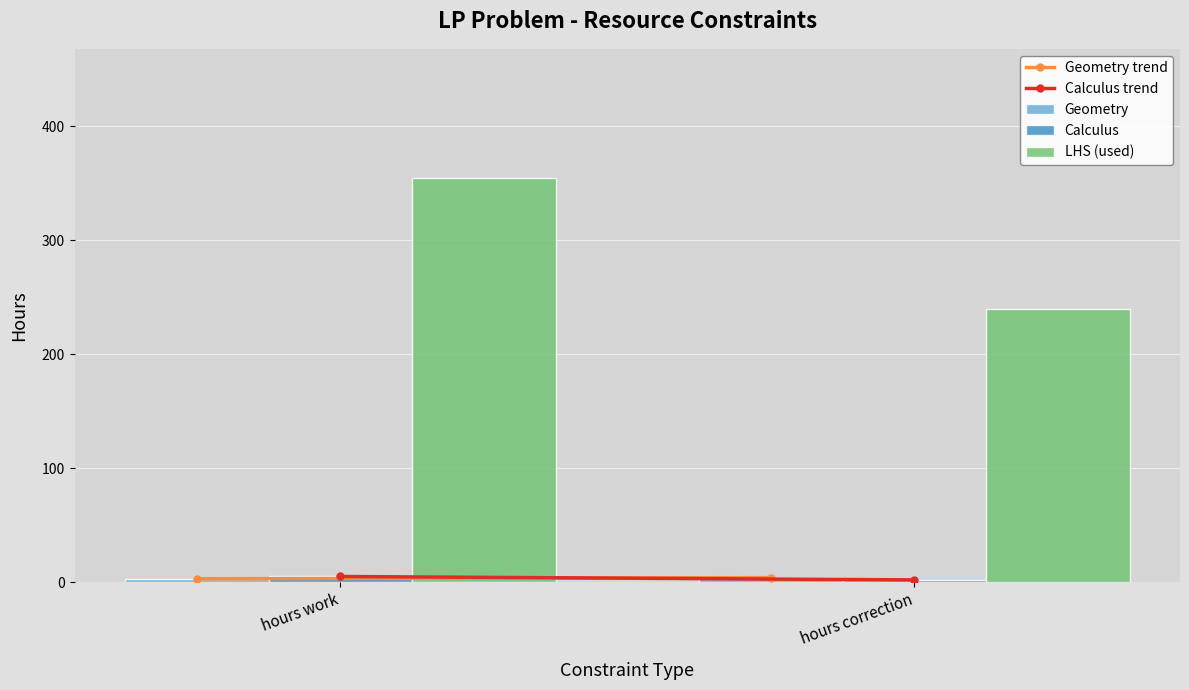

What is the spread (max minus min) of values at hours correction?

238